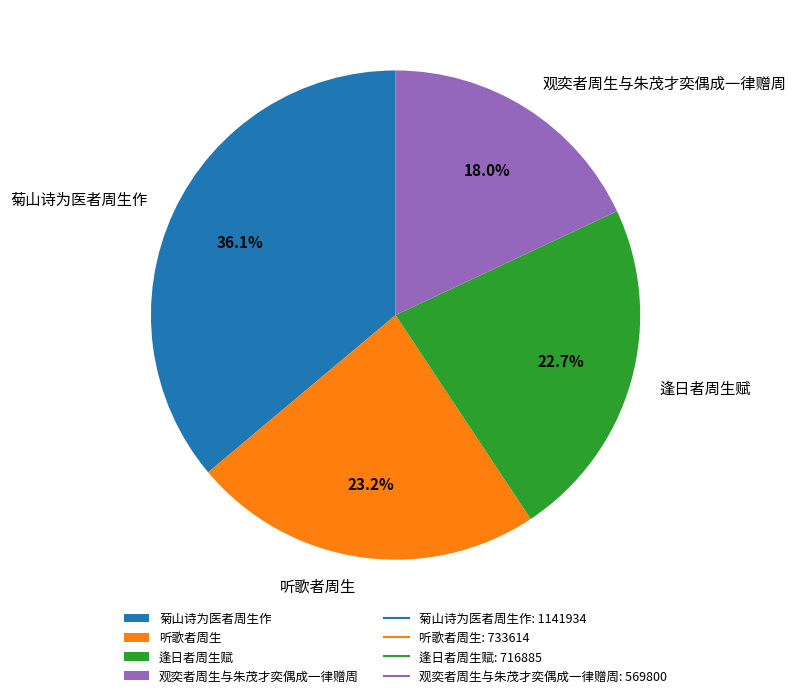

How many segments does this pie chart have?

4